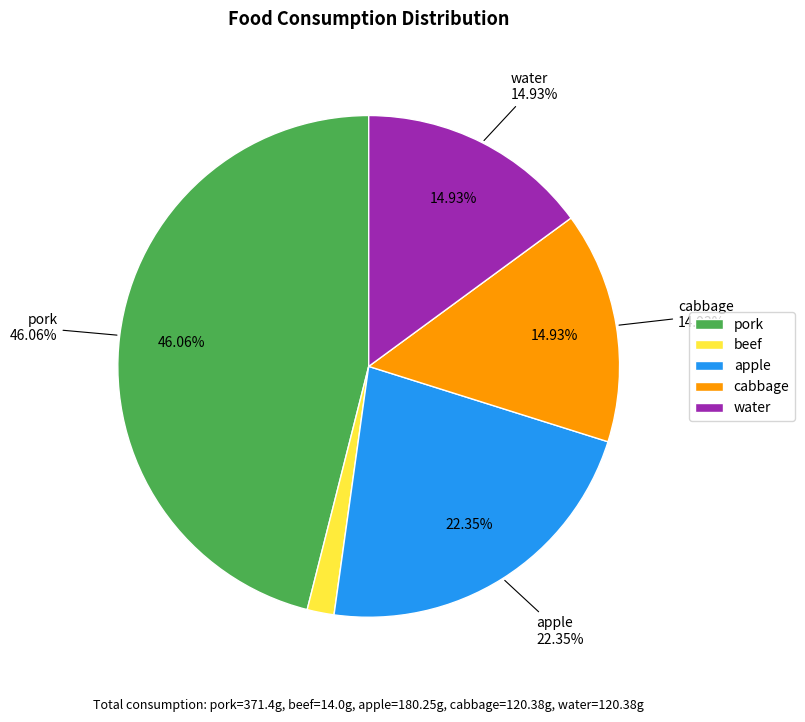

What percentage is the water slice, to the nearest percent?

15%